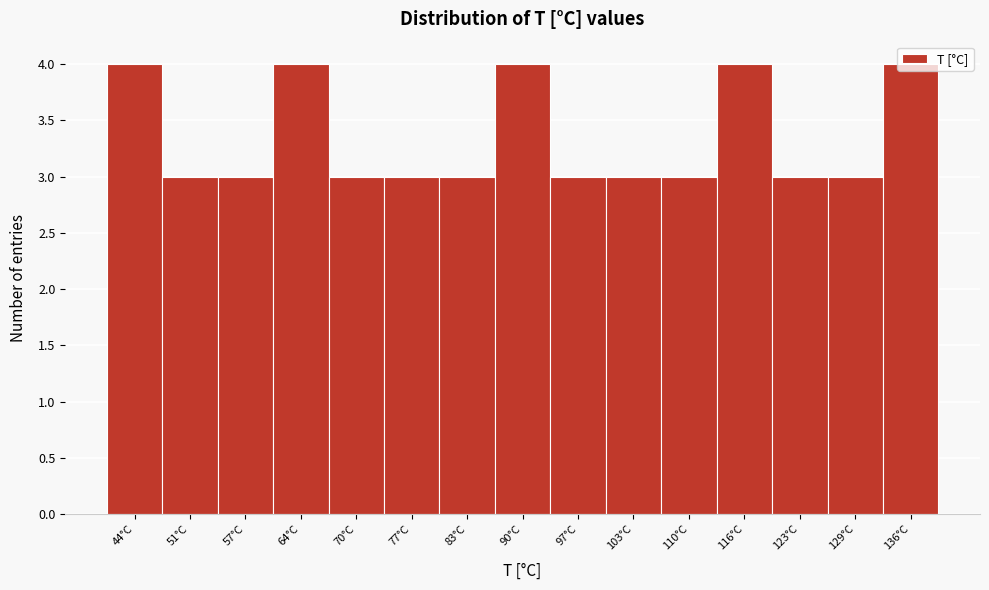

Reading left to right, transcribe this chart: for each bar, give the range it covers on the x-axis and its height. Neither the bar edges nor the heights are printed on the chart, so give them approximately, as read against the axes.

41 to 48: 4
48 to 54: 3
54 to 61: 3
61 to 67: 4
67 to 74: 3
74 to 80: 3
80 to 87: 3
87 to 93: 4
93 to 100: 3
100 to 106: 3
106 to 113: 3
113 to 119: 4
119 to 126: 3
126 to 132: 3
132 to 139: 4